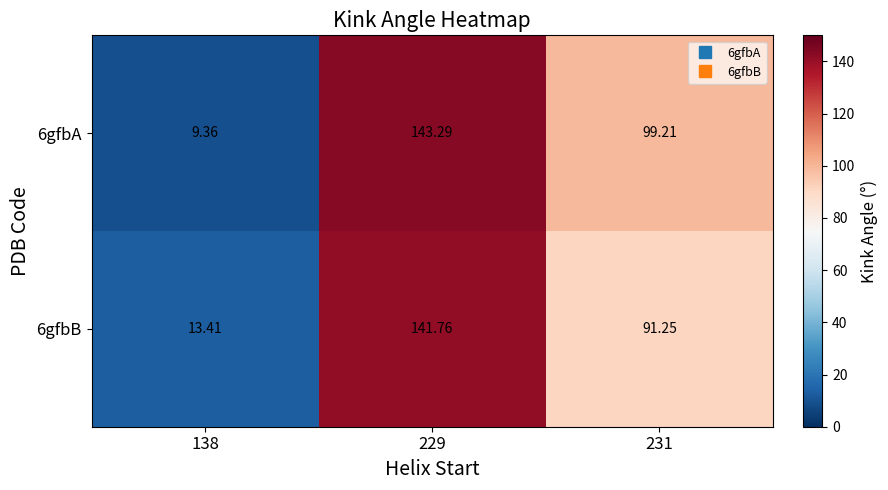

Is the value of 6gfbA at 231 greater than the value of 6gfbB at 231?

Yes